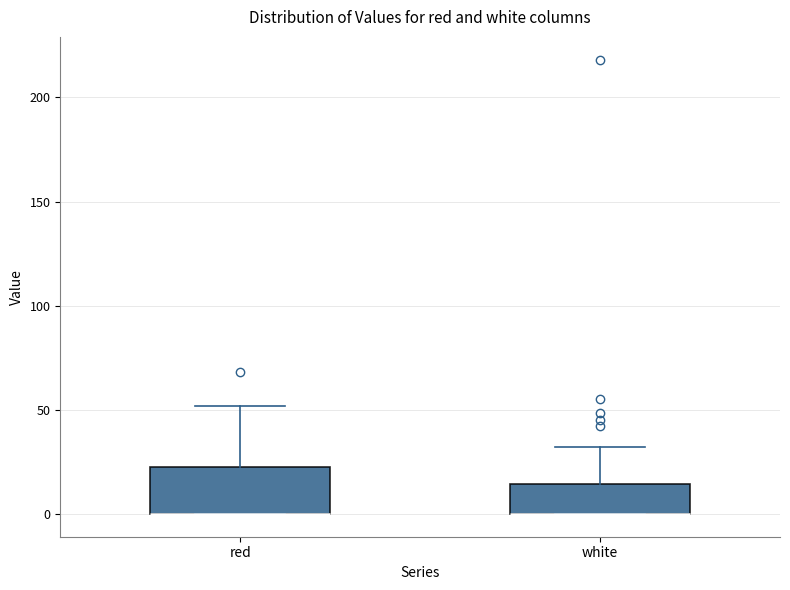

Where is the upper edge of the box for red on the y-axis? The values are not printed on the chart, so give them approximately, as read against the axis.

25